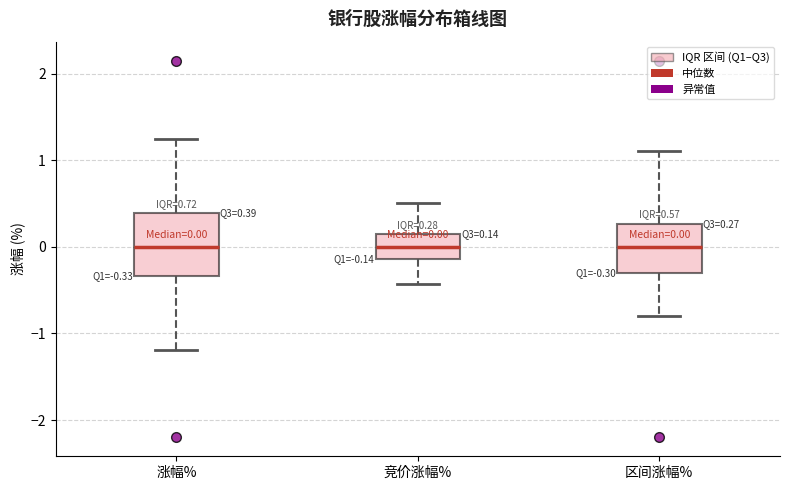

Comparing the boxes themselves (not the whiskers), which one is the tallest?

涨幅%